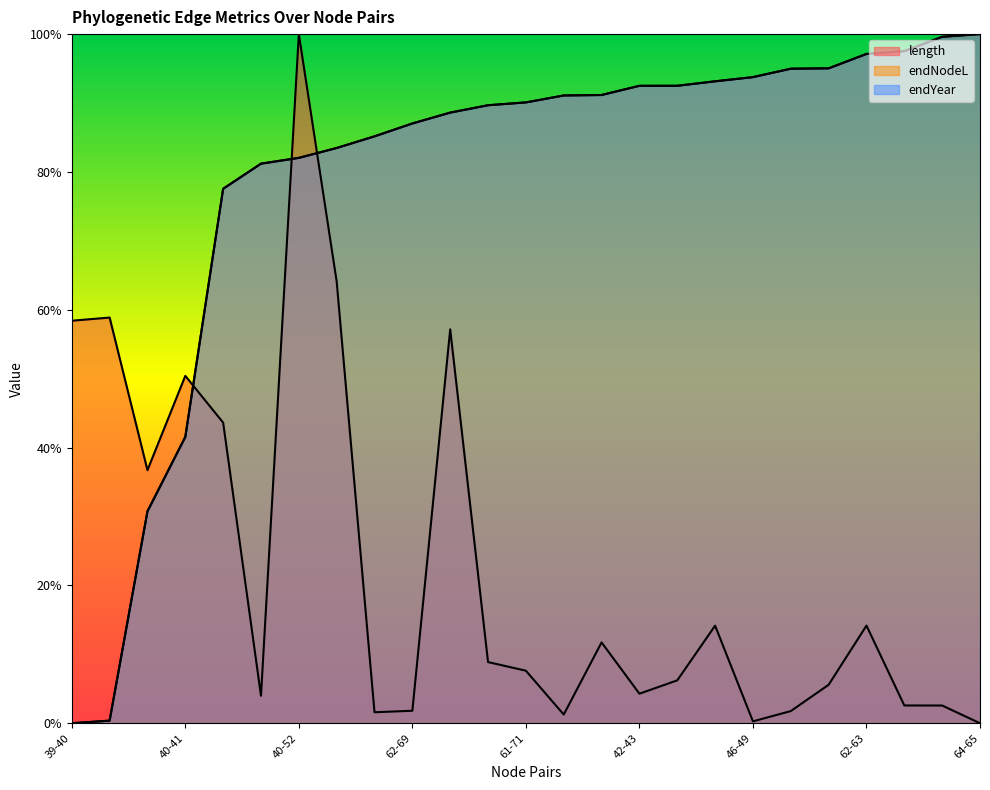

At how many categories does at least one series exceed 0?

25